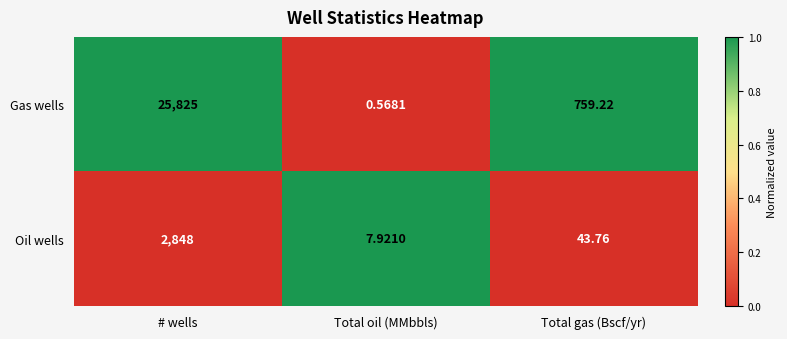

At which category is the sum across all series the highest?

# wells